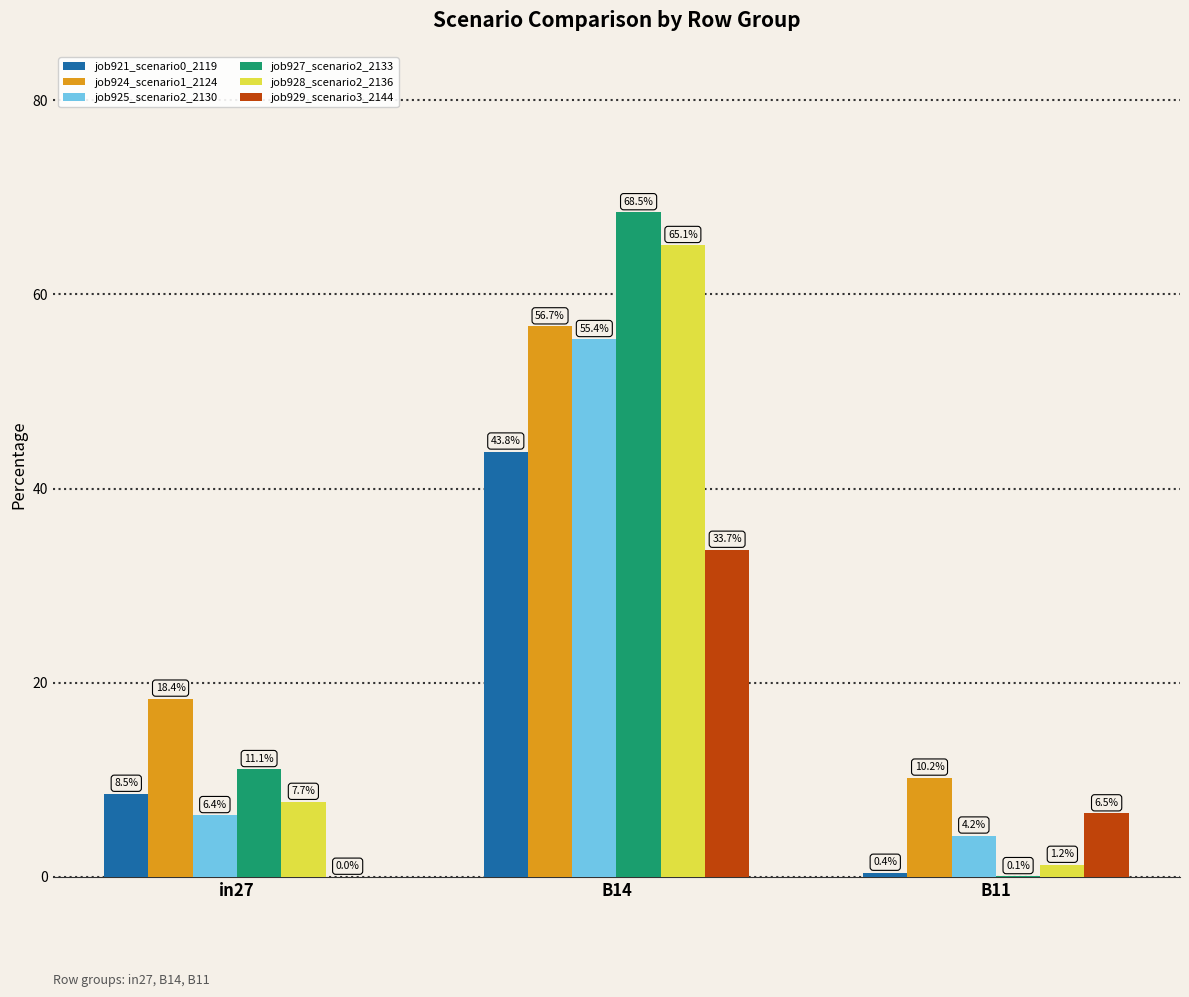

How many bars are there in each group?

6